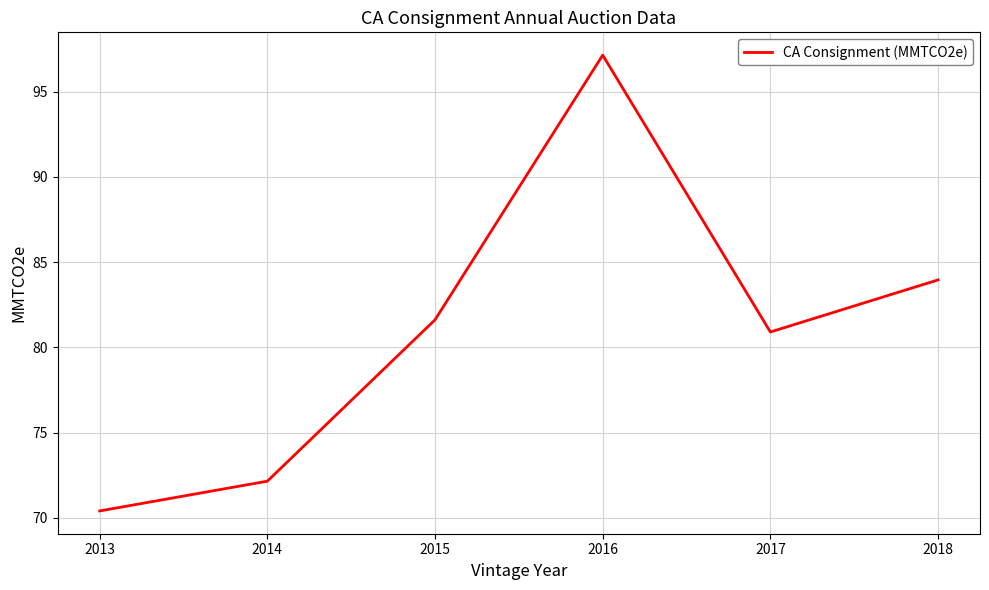

True or false: the data shows 80.9 at 2017.

True